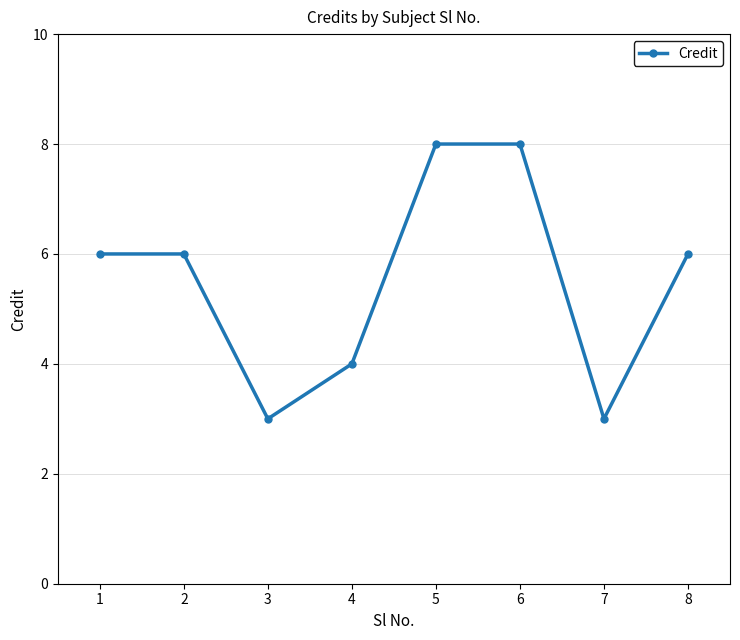

How many interior local valleys (lower than both neighbors) does the data have?

2